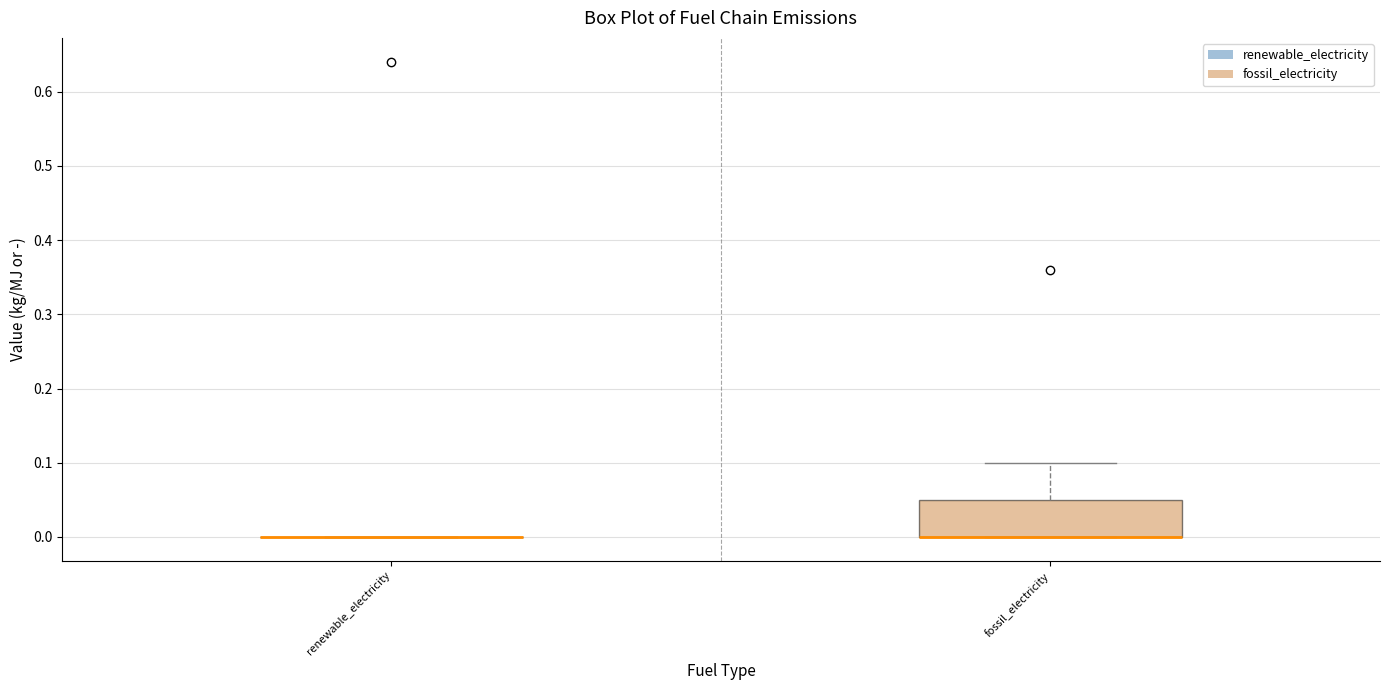

Which box is the tallest, from its lower edge to its upper edge?

fossil_electricity